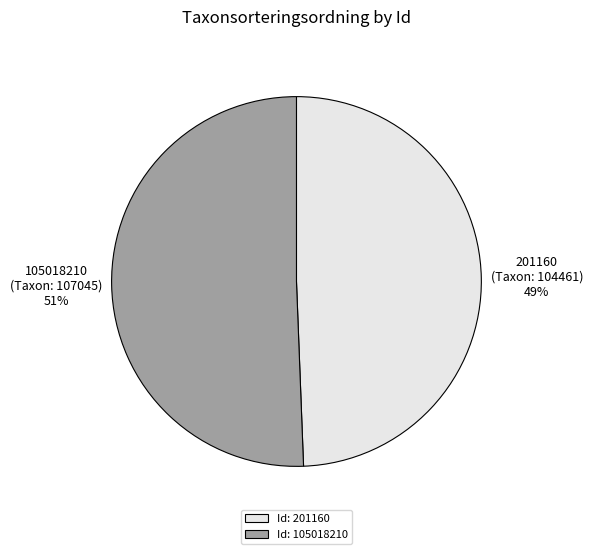

To the nearest percent, what percentage of the pie is 201160?

49%